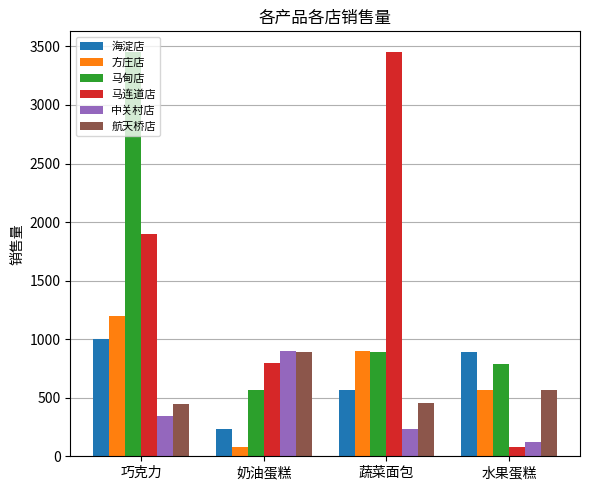

Which series changed the most between 奶油蛋糕 and 蔬菜面包?

马连道店